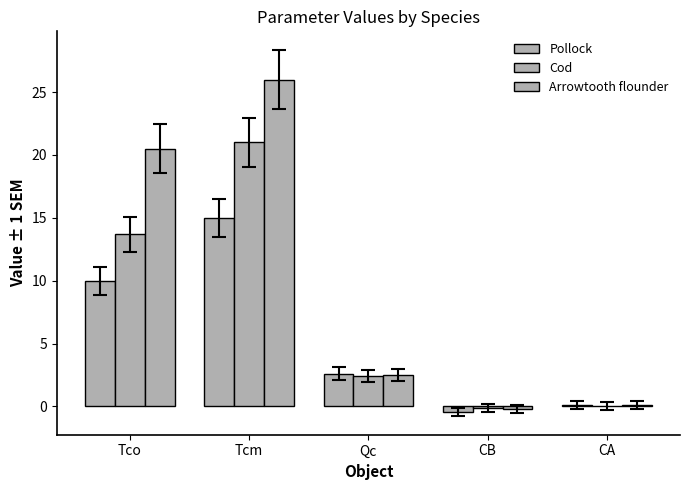

What is the sum of all Cod values?

37.0